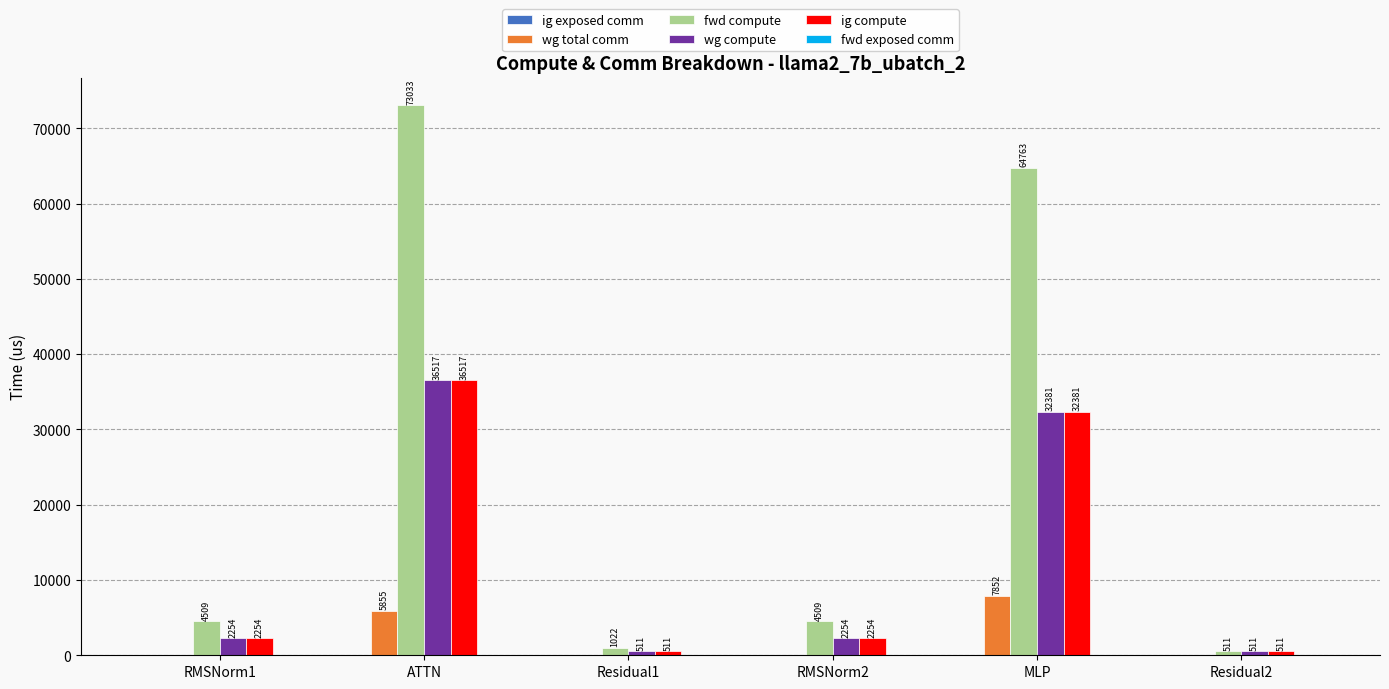

True or false: ig compute has a value of 36516.7 at ATTN.

True